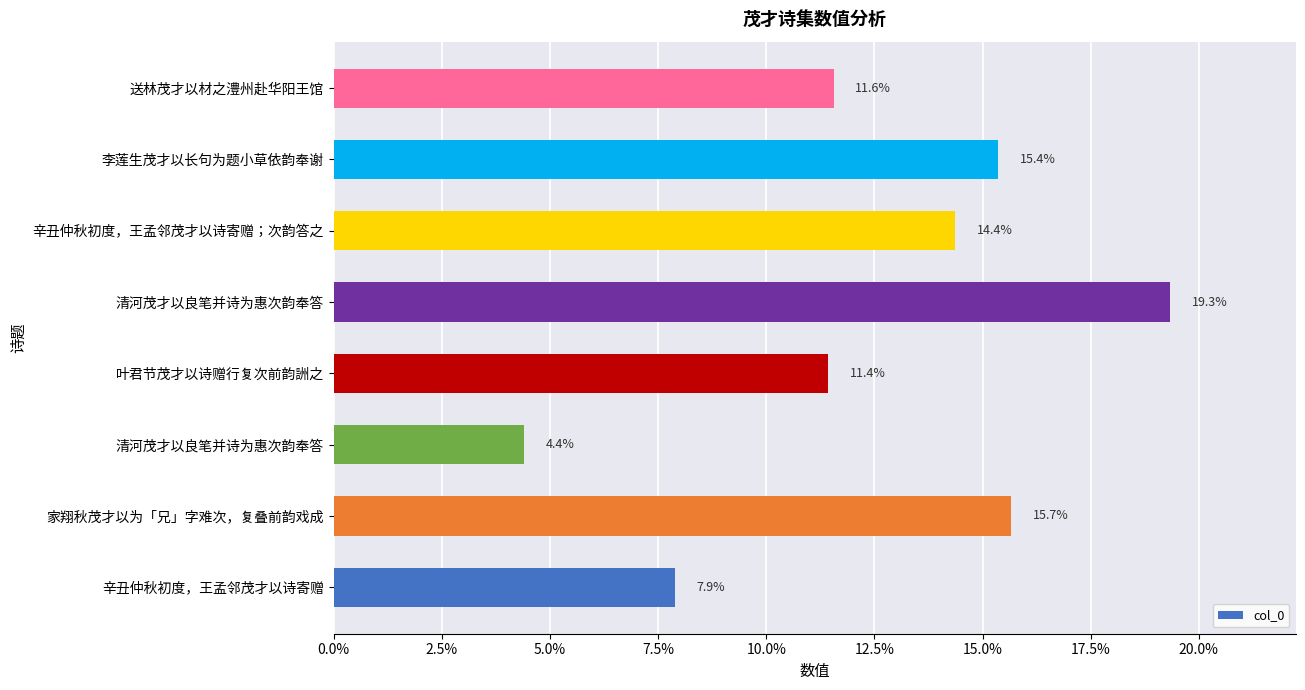

What is the sum of all values?

1.0